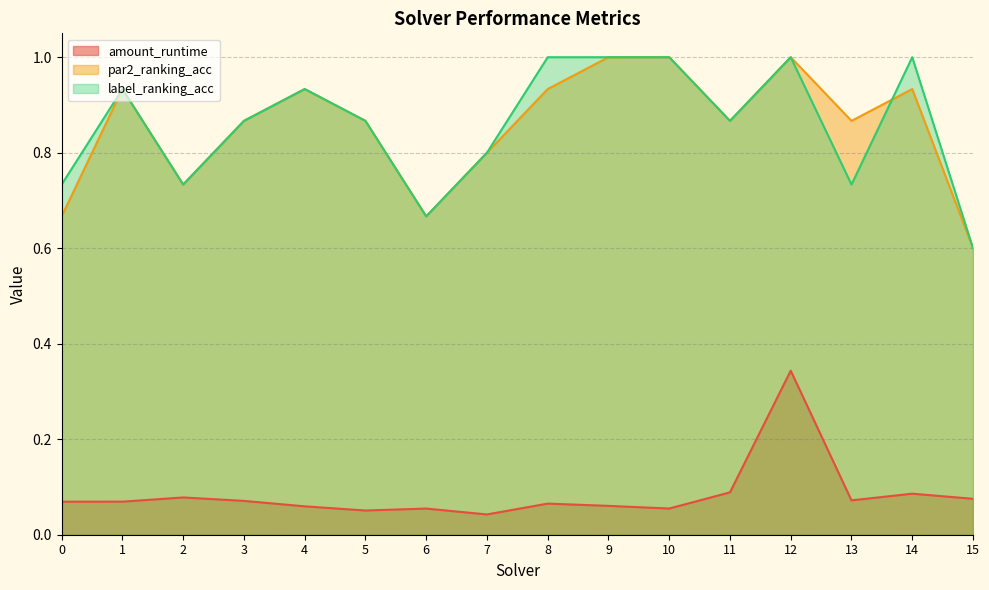

What value does the par2_ranking_acc series have at 12?

1.0